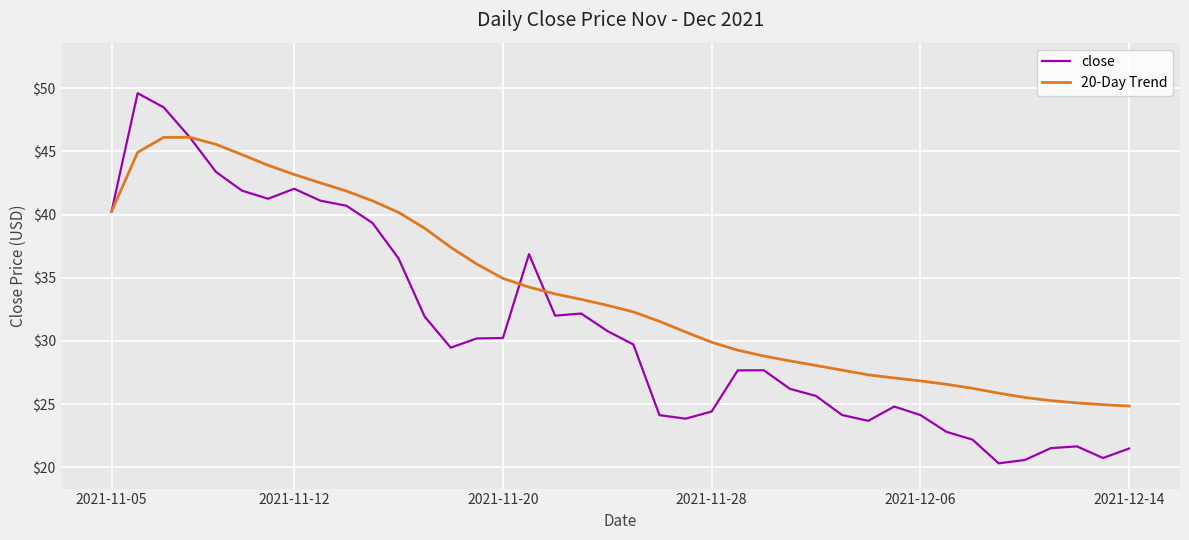

List the series in order of their peak value, lowest first.

20-Day Trend, close